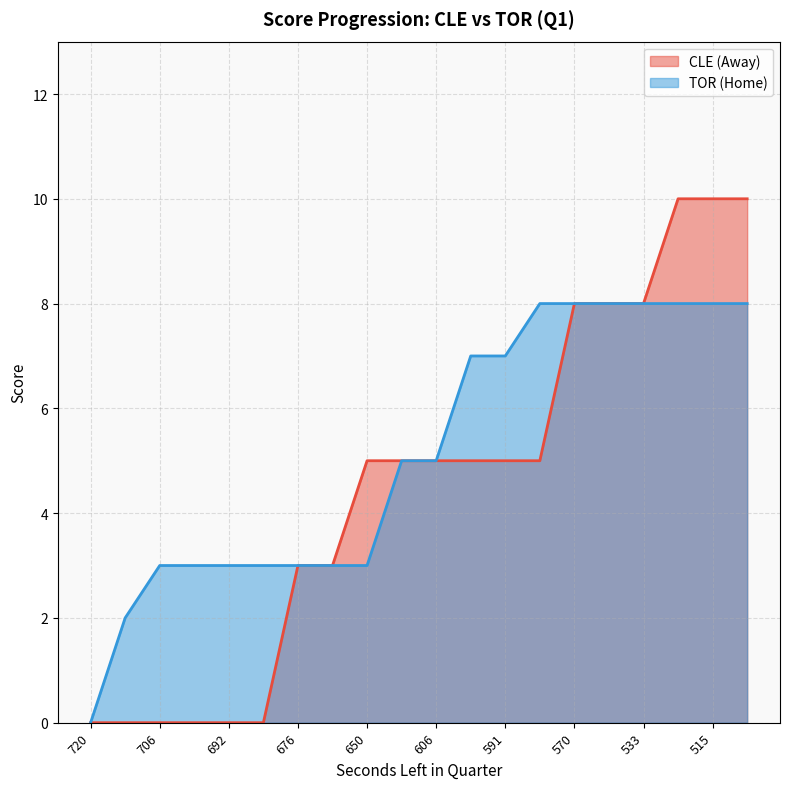

Does the chart display data point markers on the line(s)?

No